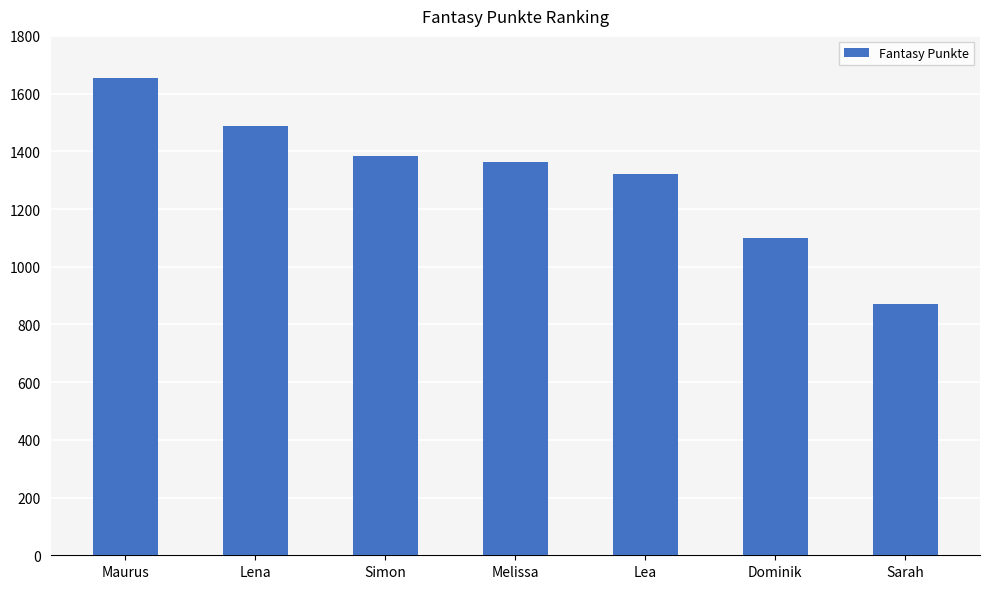

Read the value at Dominik.

1098